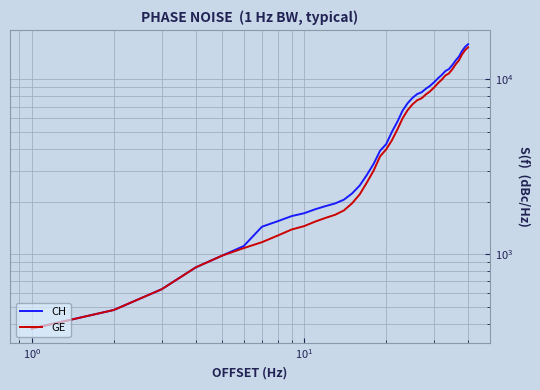

True or false: GE has more than 2 points higher than both neighbors.

False